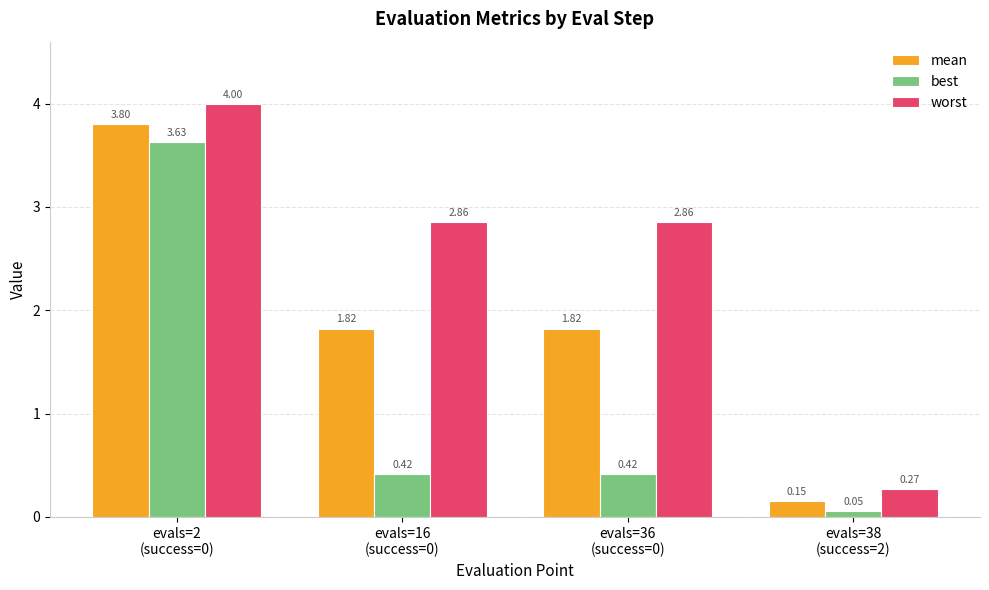

How many data points in worst are less than 2?

1